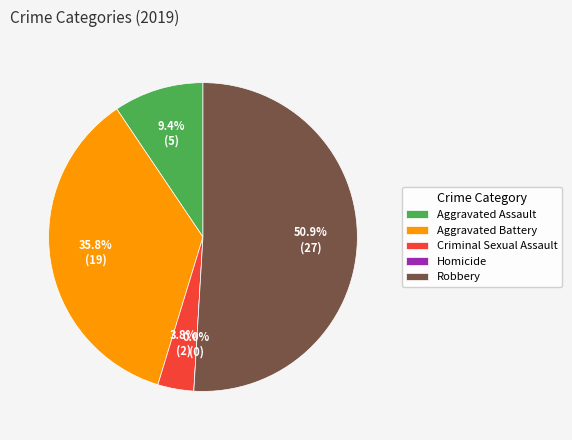

How many slices are in this pie chart?

5